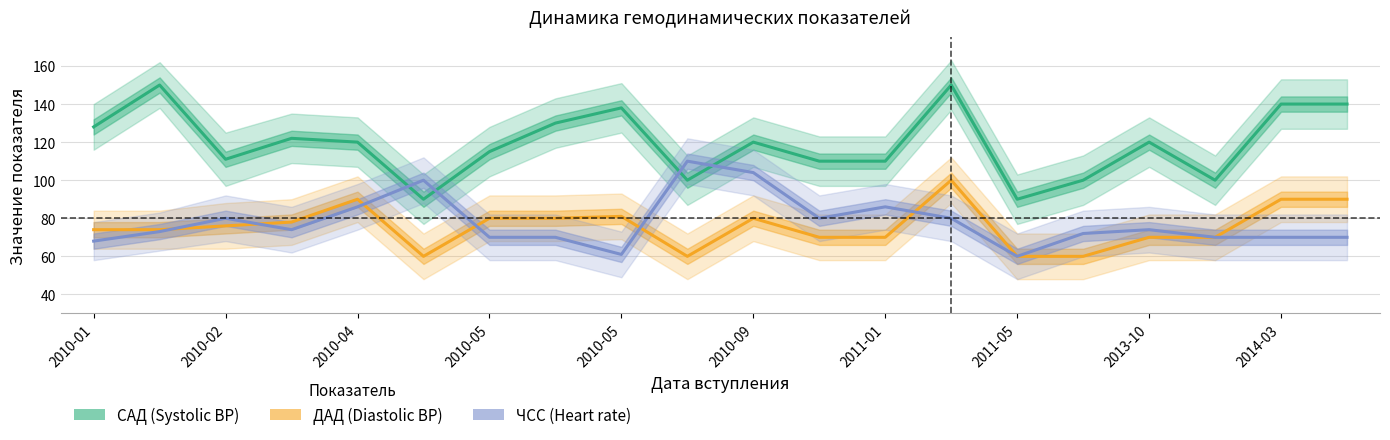

How many interior local peaks does the ЧСС (Heart rate) series have?

5